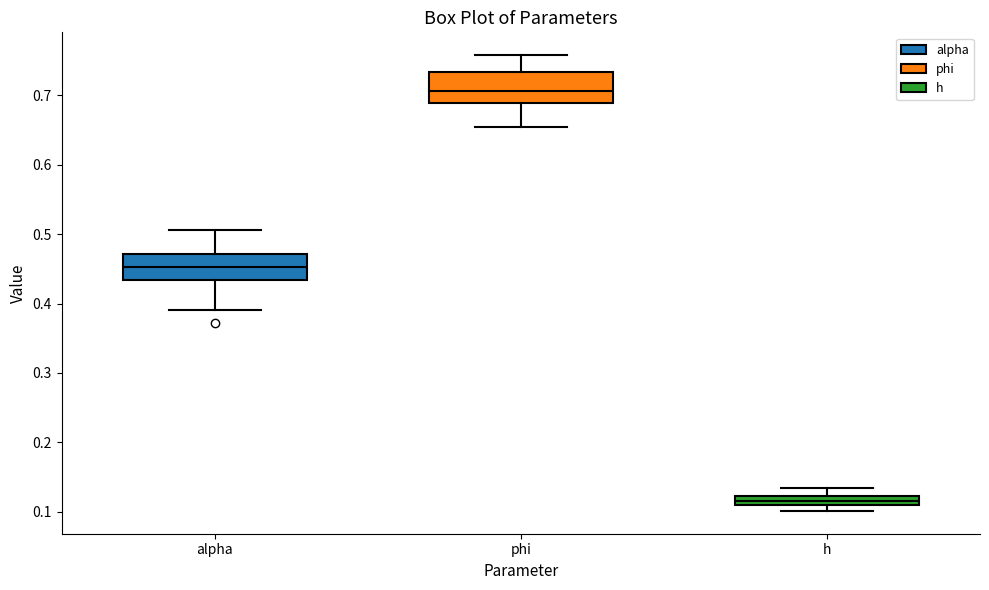

Where does the lower whisker of the box for alpha end on the y-axis? The values are not printed on the chart, so give them approximately, as read against the axis.

0.39